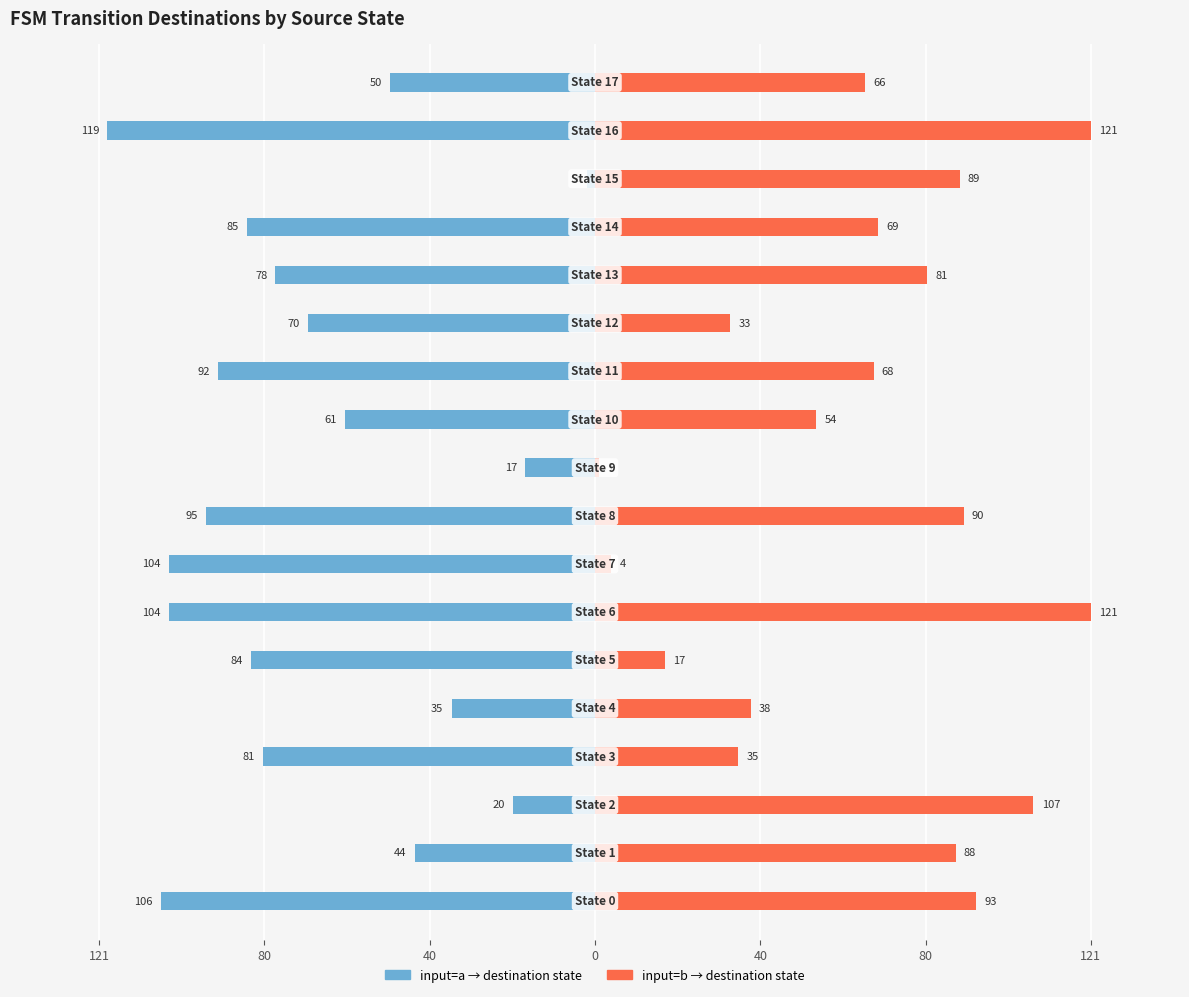

What is the maximum value shown in the chart?

121